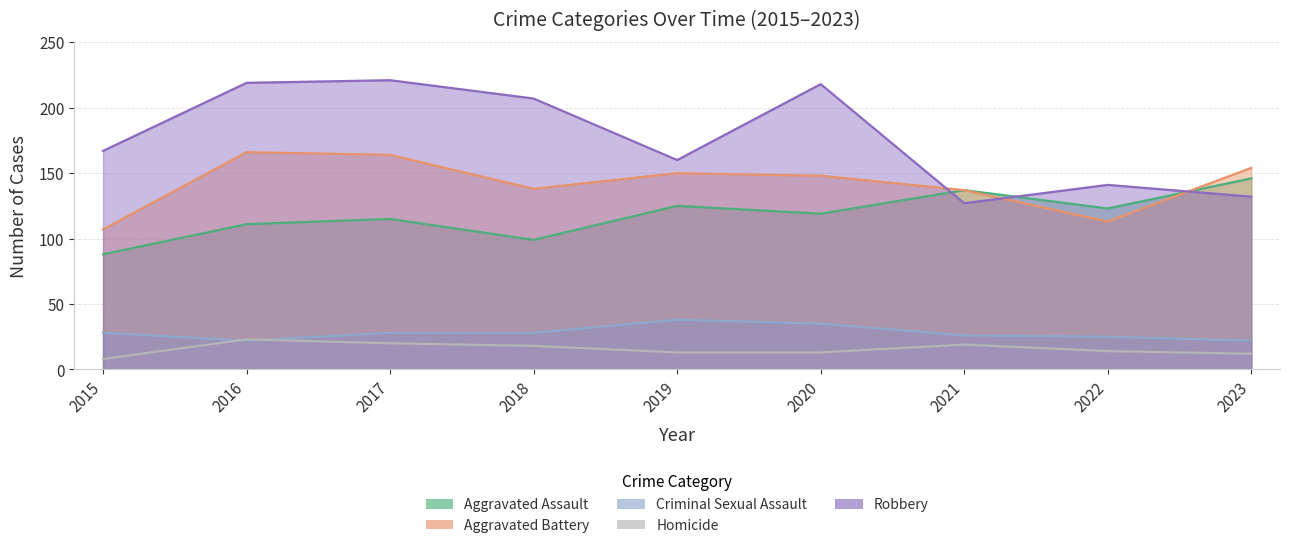

What is the average value of the Aggravated Battery series?

142